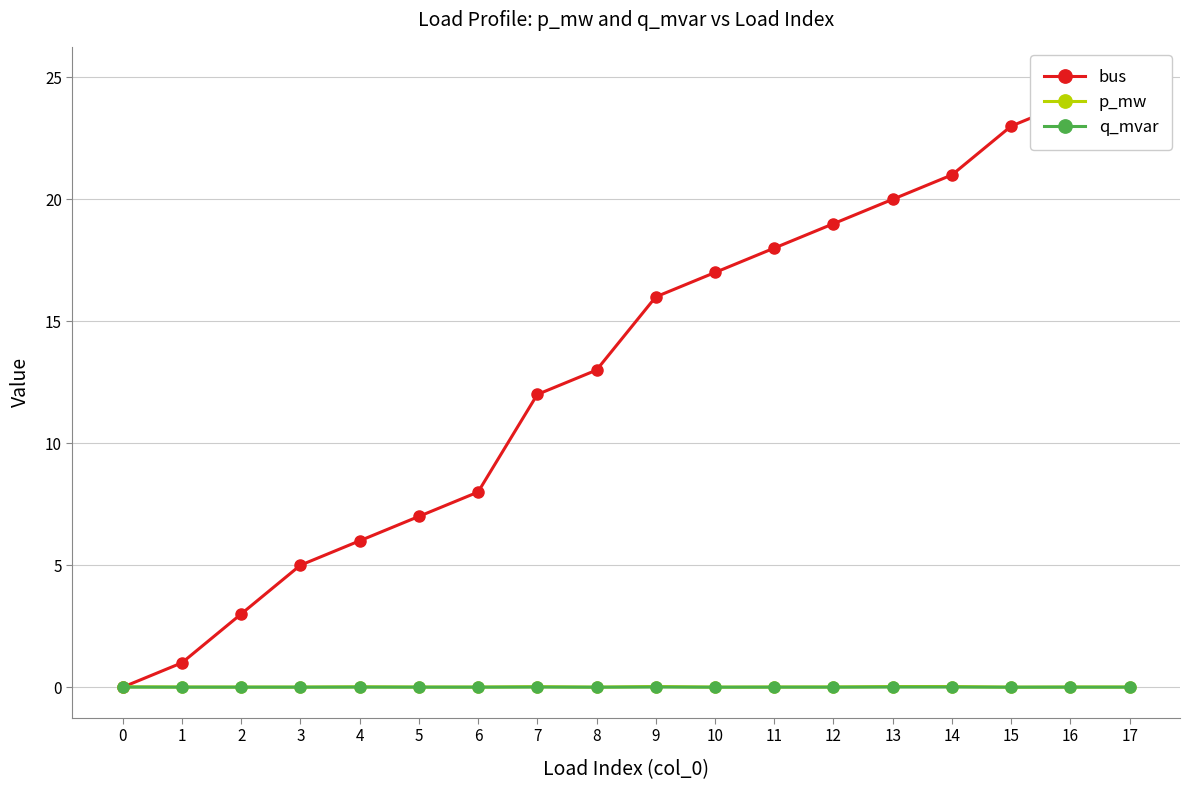

Which series has the largest range (max minus min)?

bus